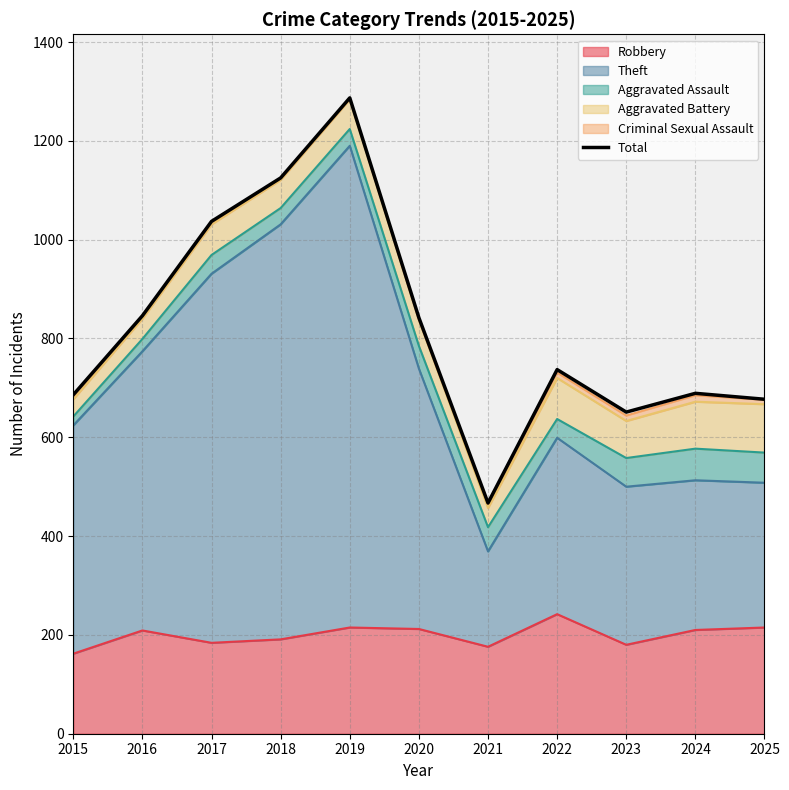

True or false: there are more than 1 points higher than both neighbors.

True